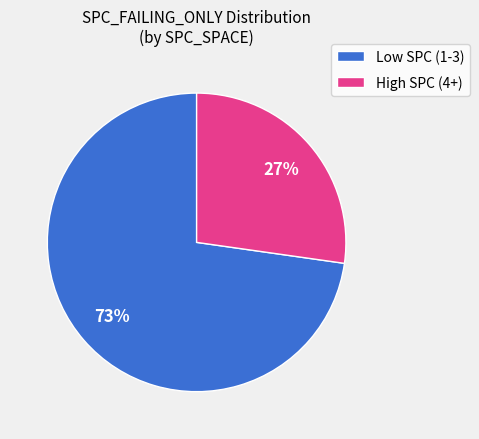

Which category has the smallest portion of the pie?

High SPC (4+)